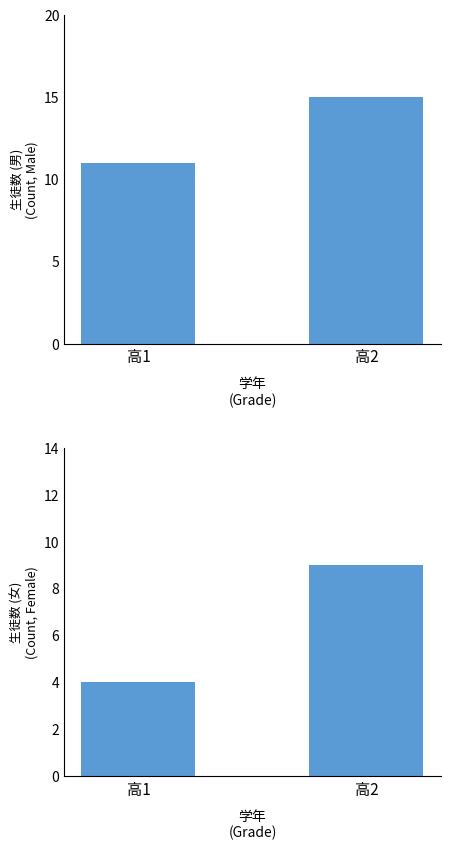

Which series has the widest spread of values?

女